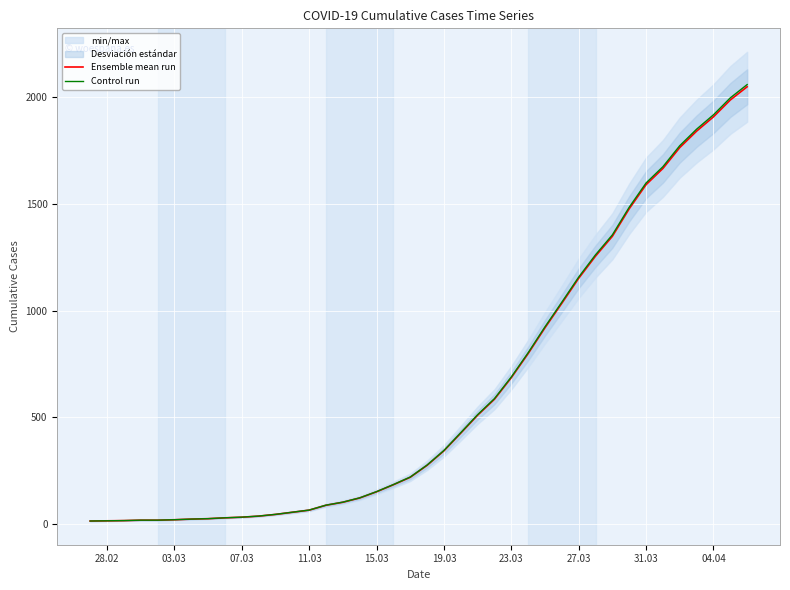

How many values in the Control run series are below 275?

20